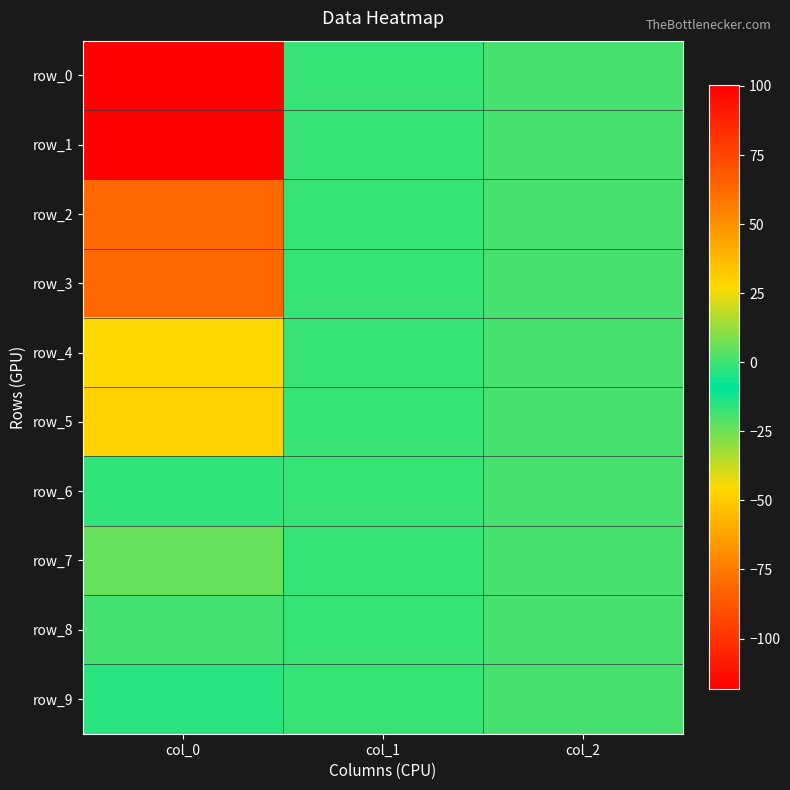

How many negative values does the row_1 series have?

1